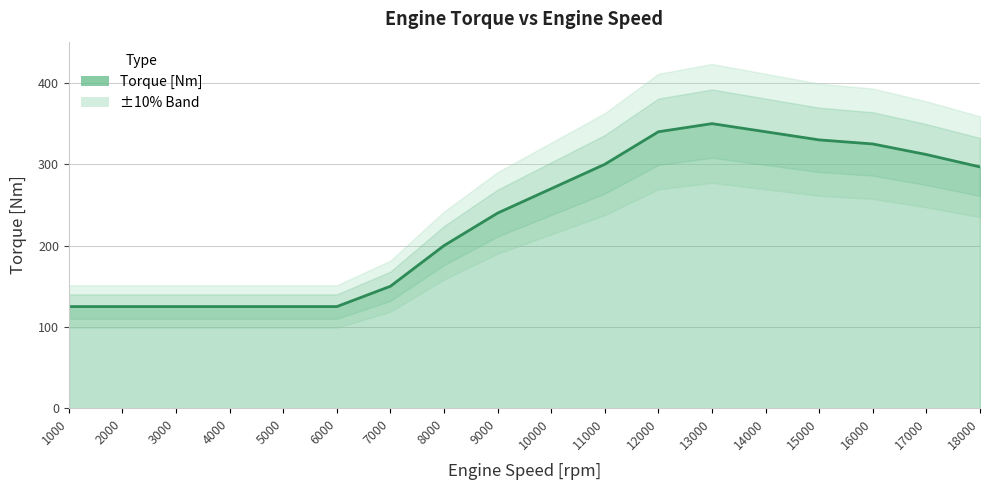

What is the minimum value shown in the chart?

125.0